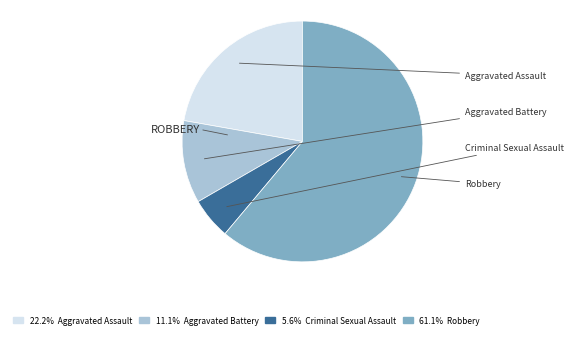

Approximately how many times larger is the value at 22.2% Aggravated Assault compared to 61.1% Robbery?

0.4